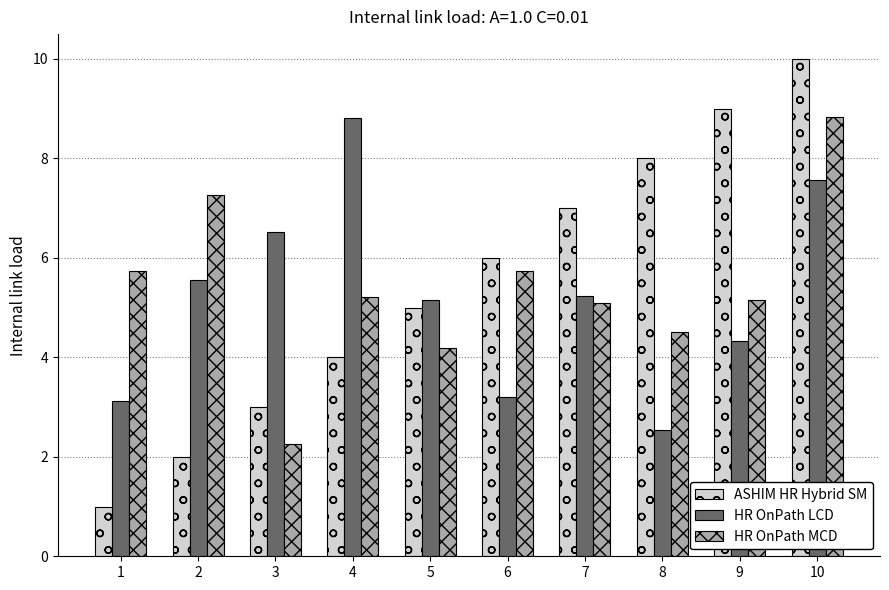

At which label is HR OnPath LCD closest to 5?

5